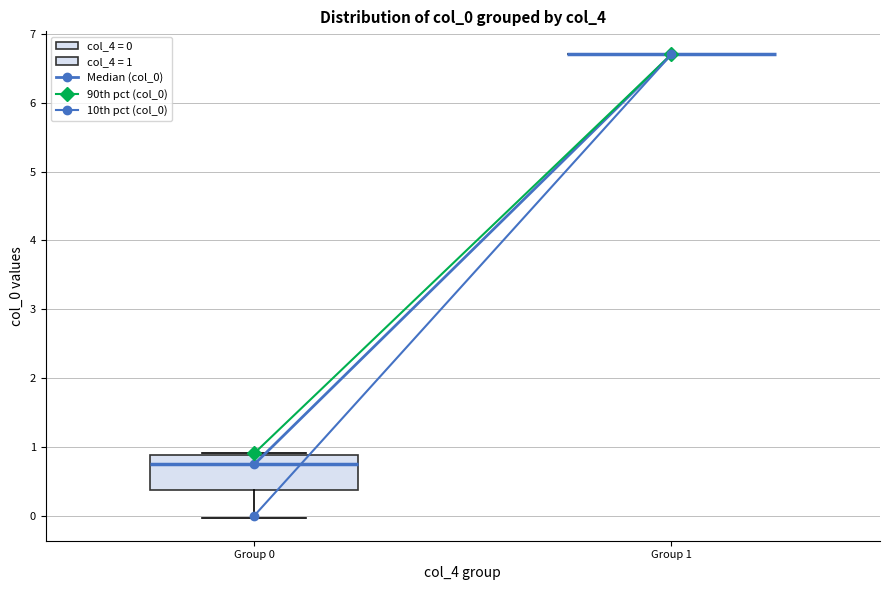

Reading left to right, read every box against the y-axis: the position of its median line, the range the box covers, and the ends of its whiskers. The values are not printed on the chart, so give them approximately, as read against the axis.

Group 0: median 0.7, box 0.4 to 0.9, whiskers 0.0 to 0.9
Group 1: box collapsed to a line at 6.7, whiskers 6.7 to 6.7